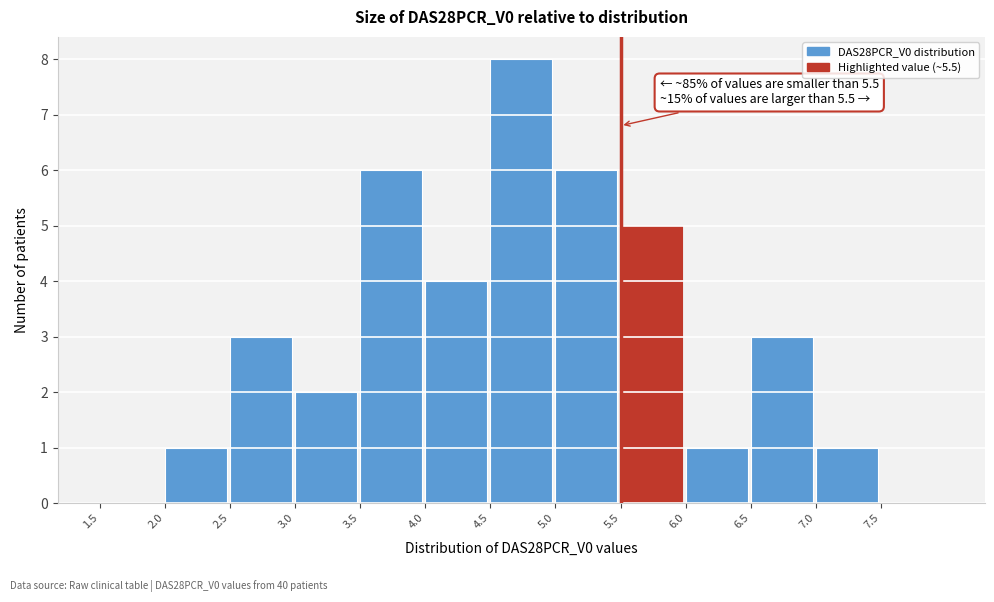

Over which range of the x-axis is the bar tallest?

4.5 to 5.0